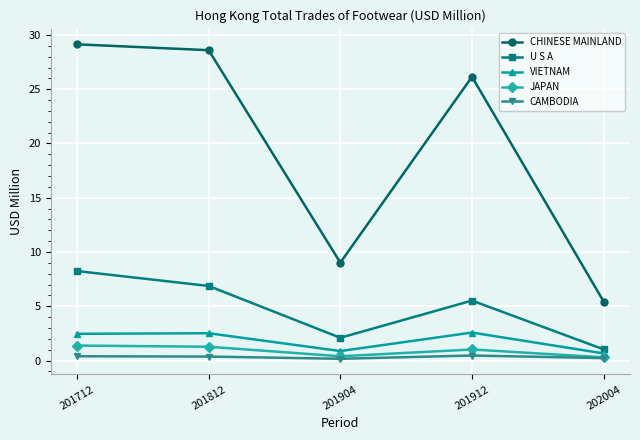

At which label does JAPAN first exceed 1?

201712